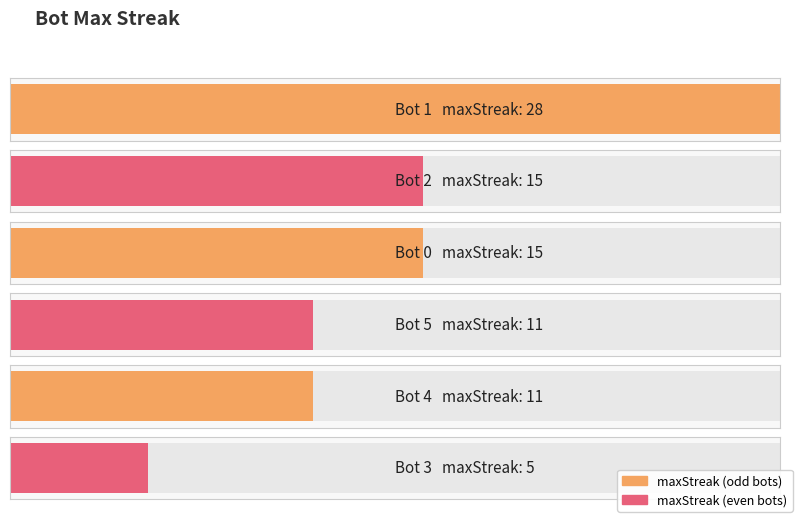

What is the label of the 6th bar from the left?

3